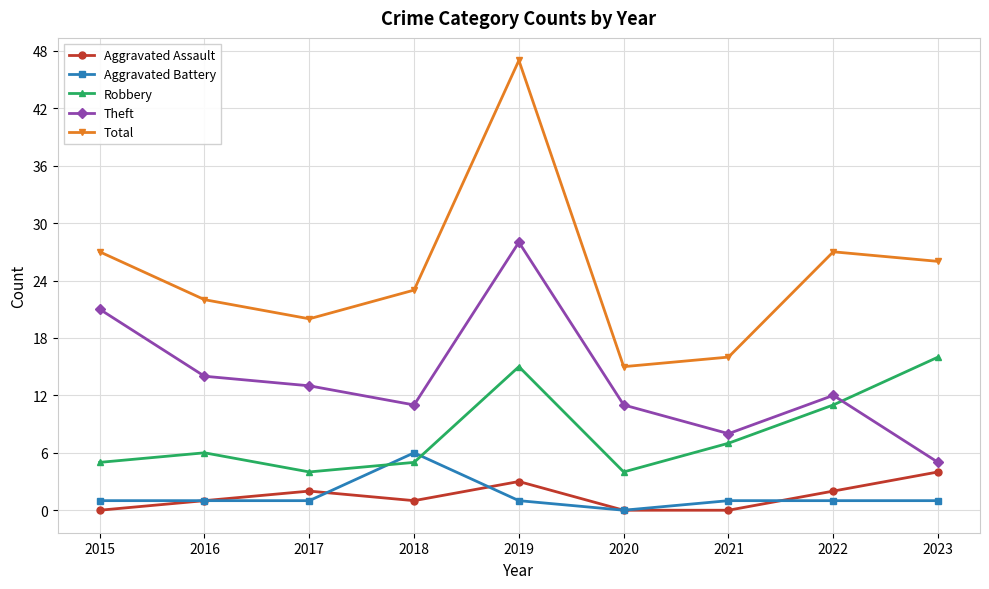

Which series changed the most between 2015 and 2022?

Theft